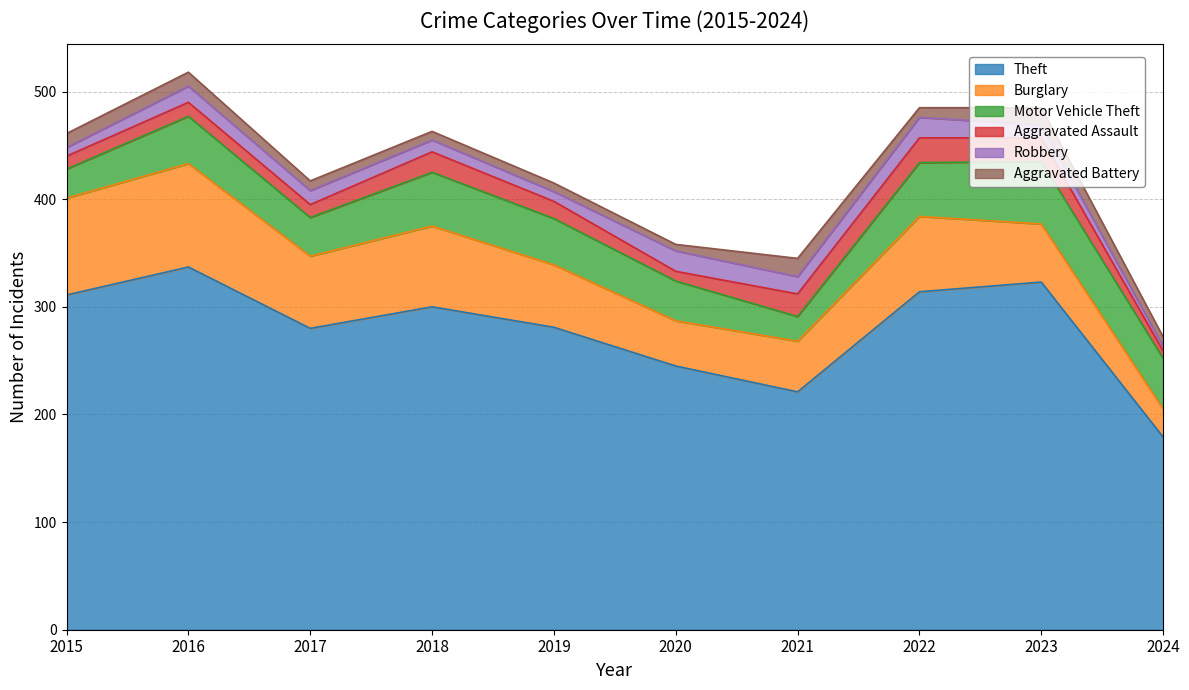

How many data points in Aggravated Assault are above 16?

4